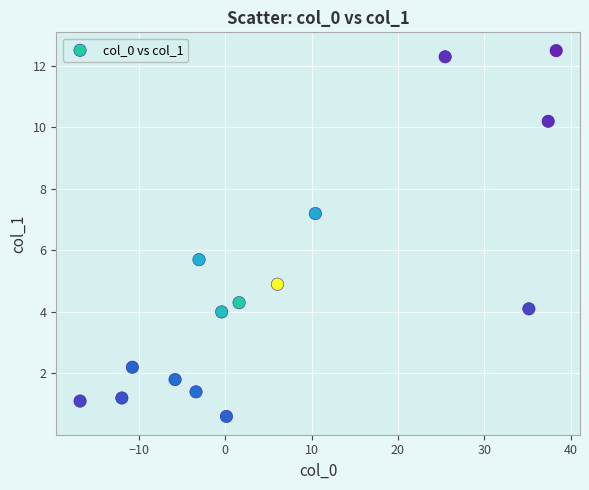

What Y value in the scatter plot is closest to 6?

5.7